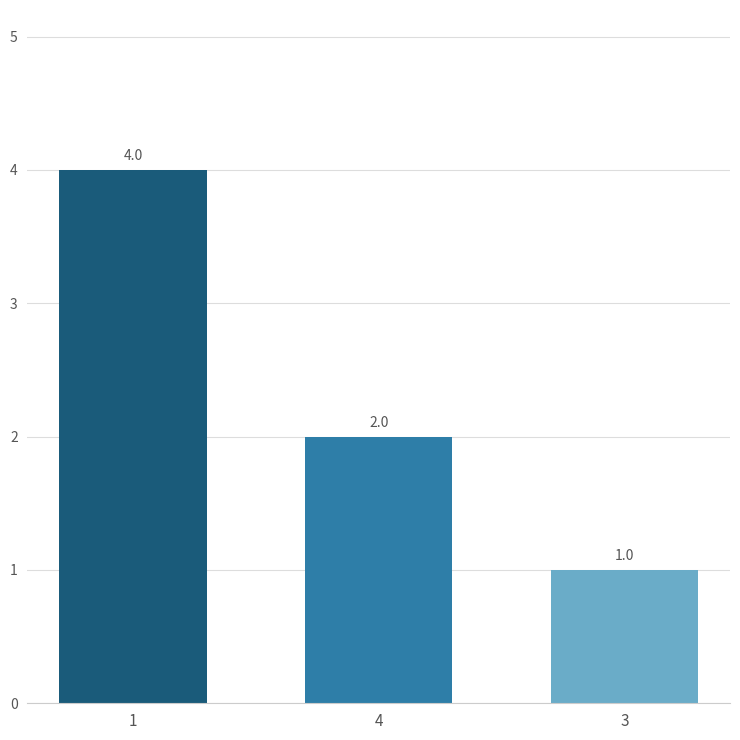

What is the change in value from 1 to 4?

-2